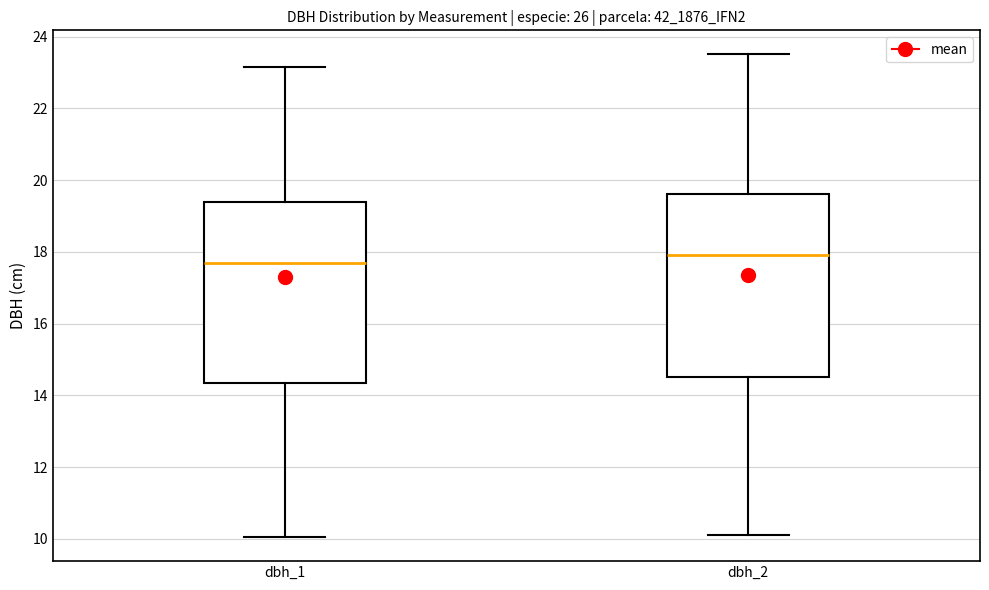

Reading left to right, read every box against the y-axis: the position of its median line, the range the box covers, and the ends of its whiskers. The values are not printed on the chart, so give them approximately, as read against the axis.

dbh_1: median 17.8, box 14.4 to 19.4, whiskers 10.0 to 23.2
dbh_2: median 18.0, box 14.6 to 19.6, whiskers 10.2 to 23.6